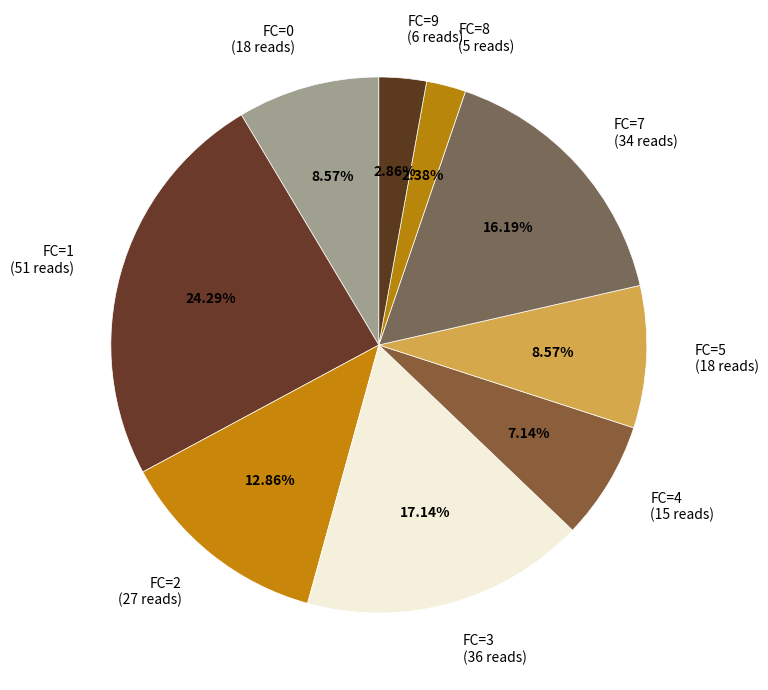

Combined, do FC=5 (18 reads) and FC=3 (36 reads) account for over 50%?

No